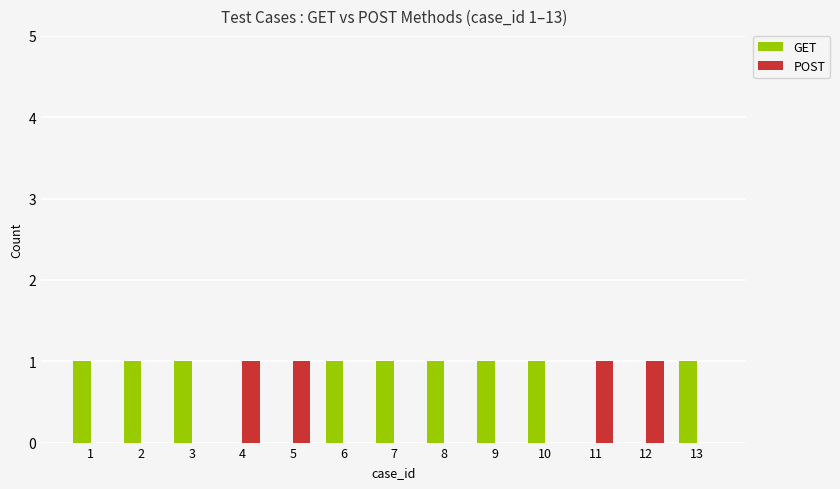

True or false: POST has a value of 0 at 3.

True